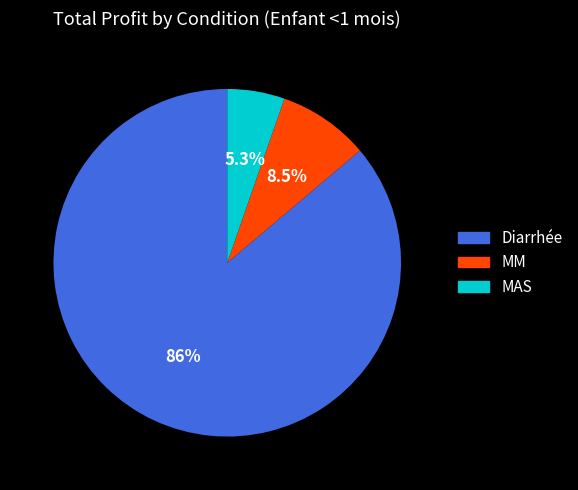

What is the smallest slice in the pie chart?

MAS